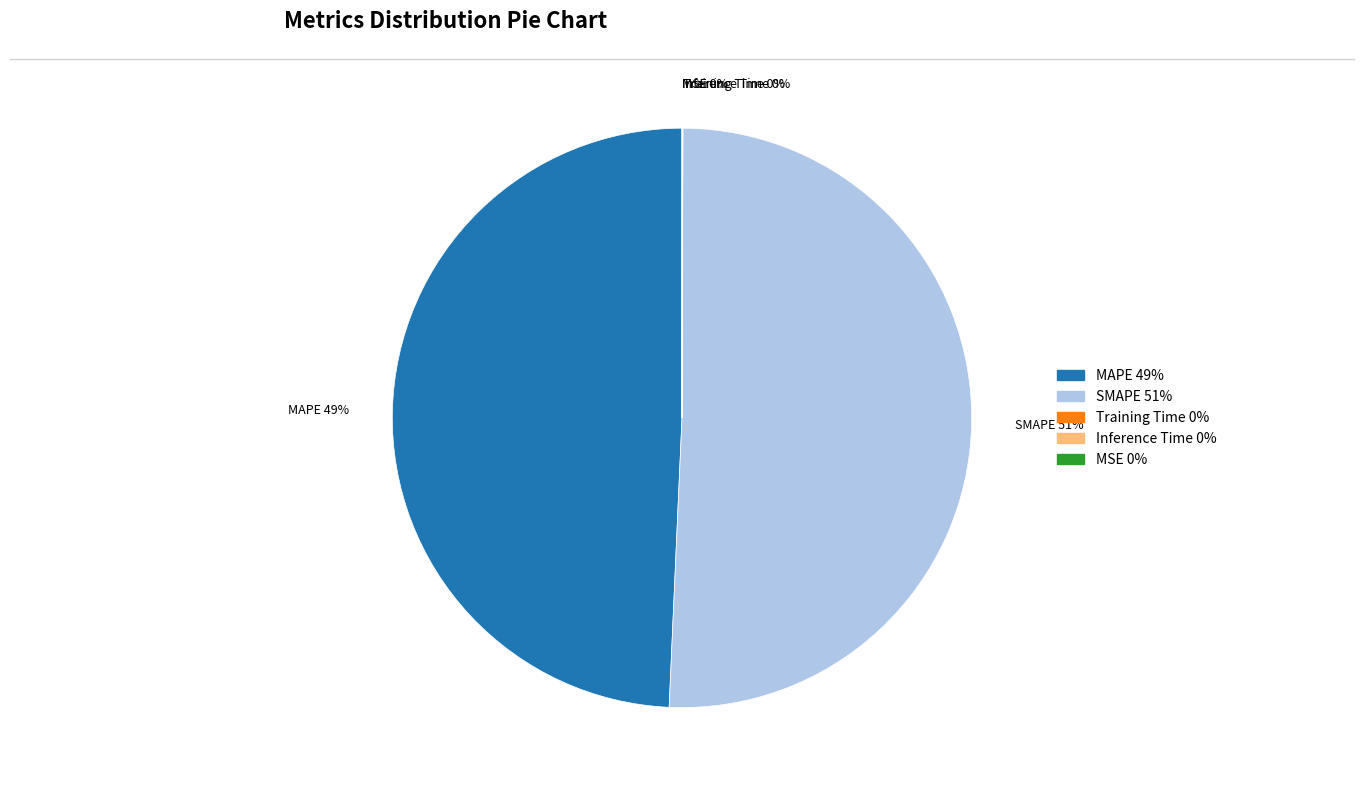

The MAPE slice represents 49% of the pie. True or false?

True